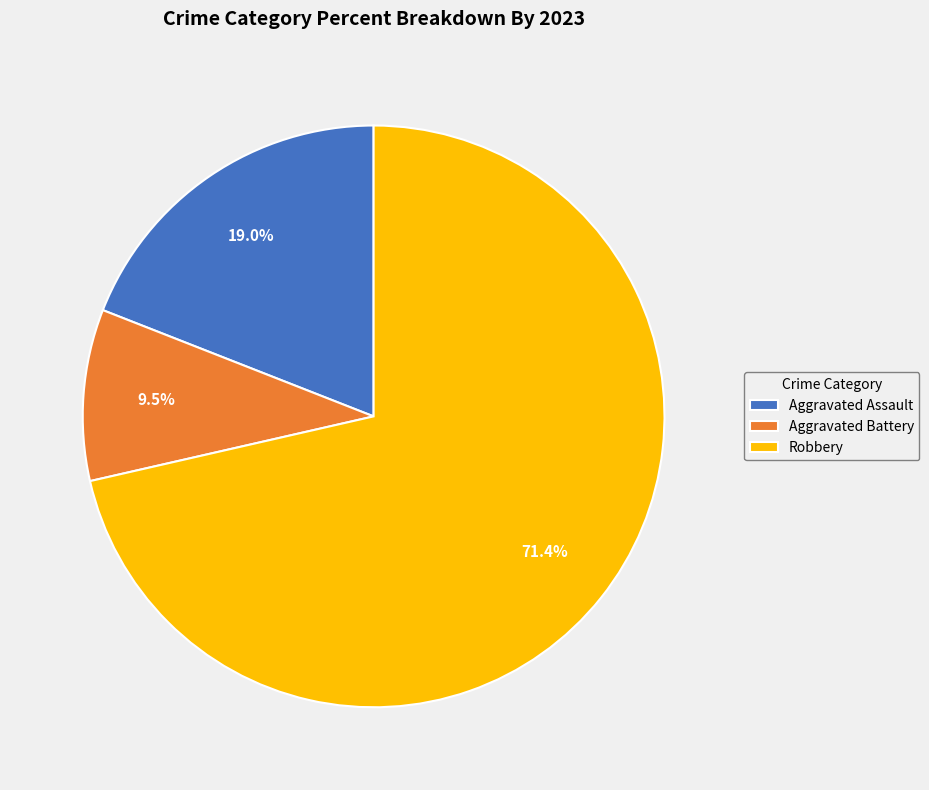

To the nearest percent, what is the combined percentage of Robbery and Aggravated Assault?

90%